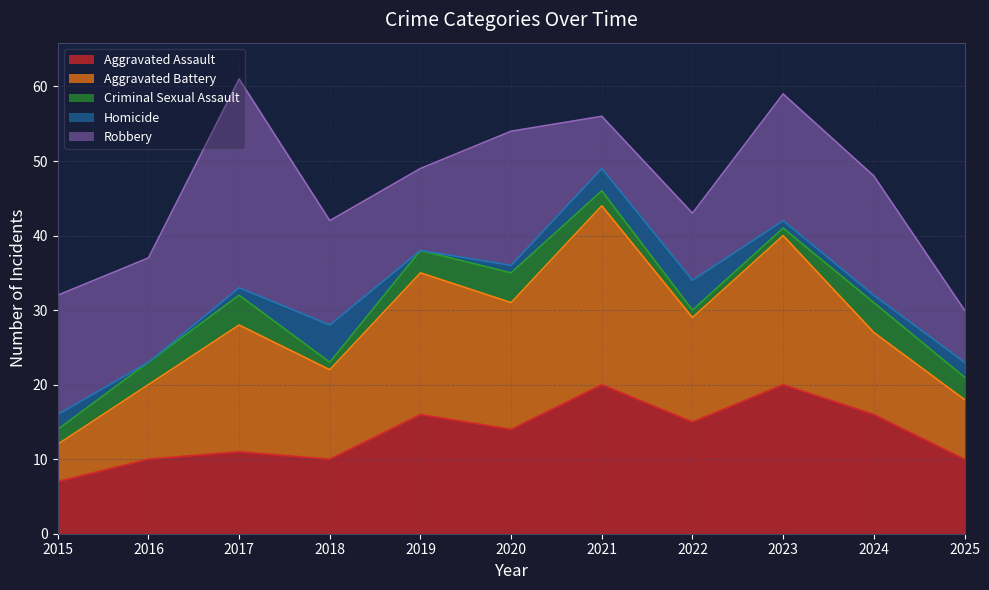

What is the difference between the Homicide values at 2021 and 2024?

2